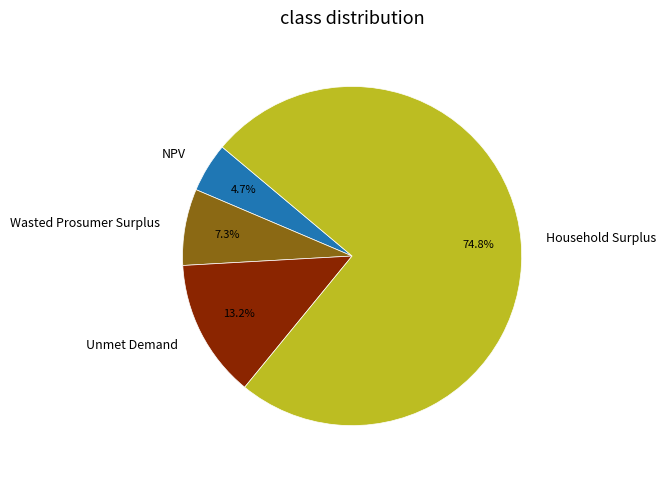

Does any single category account for the majority?

Yes